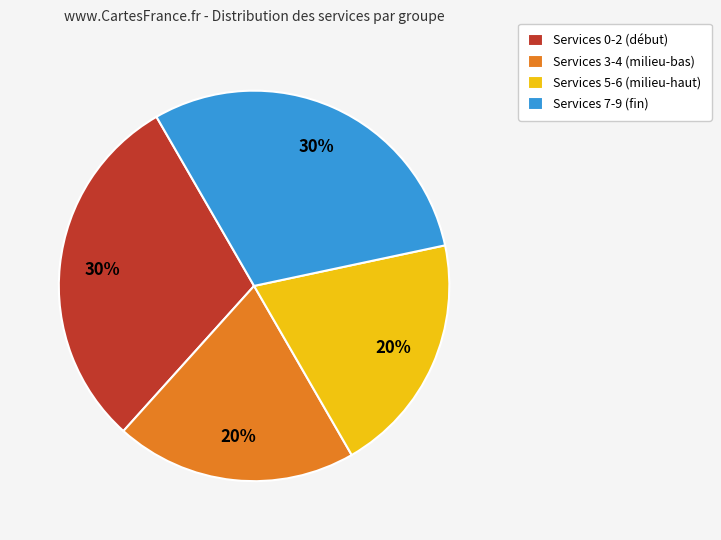

To the nearest percent, what is the difference between the Services 5-6 (milieu-haut) and Services 7-9 (fin) slice percentages?

10%